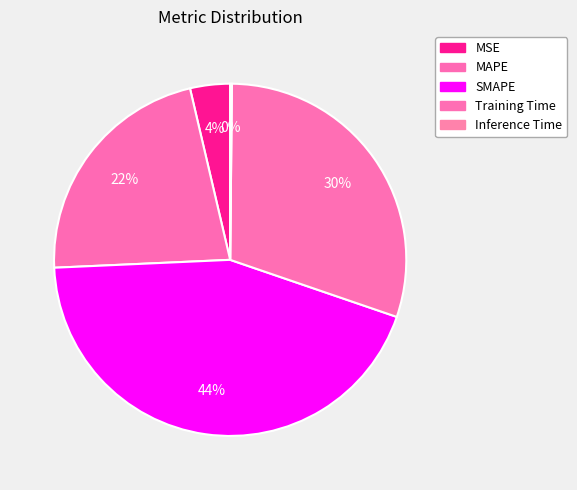

Combined, do Training Time and MSE account for over 50%?

No